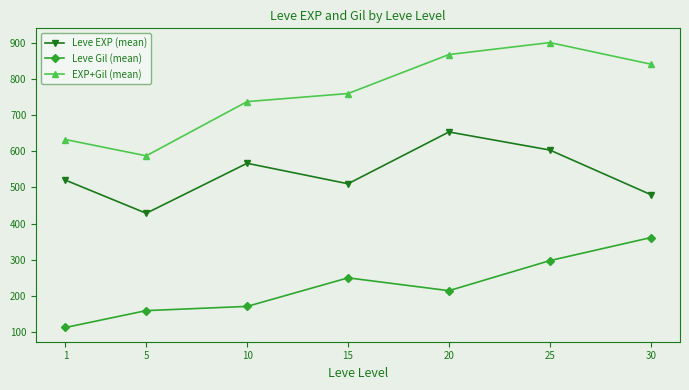

How many distinct data groups are displayed?

3